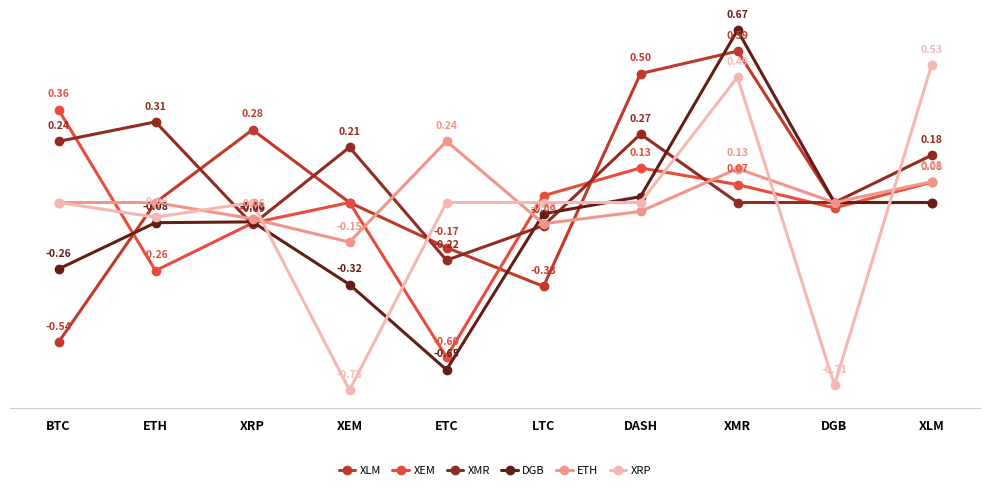

At which category is the sum across all series the highest?

XMR